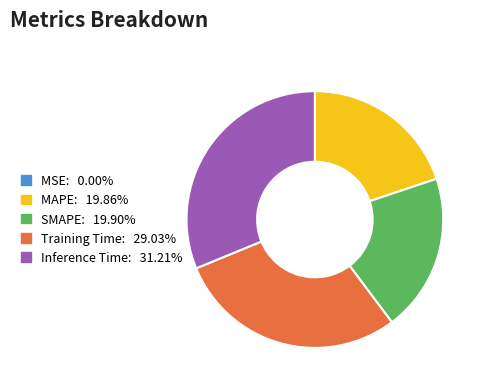

Which category has the biggest portion of the pie?

Inference Time